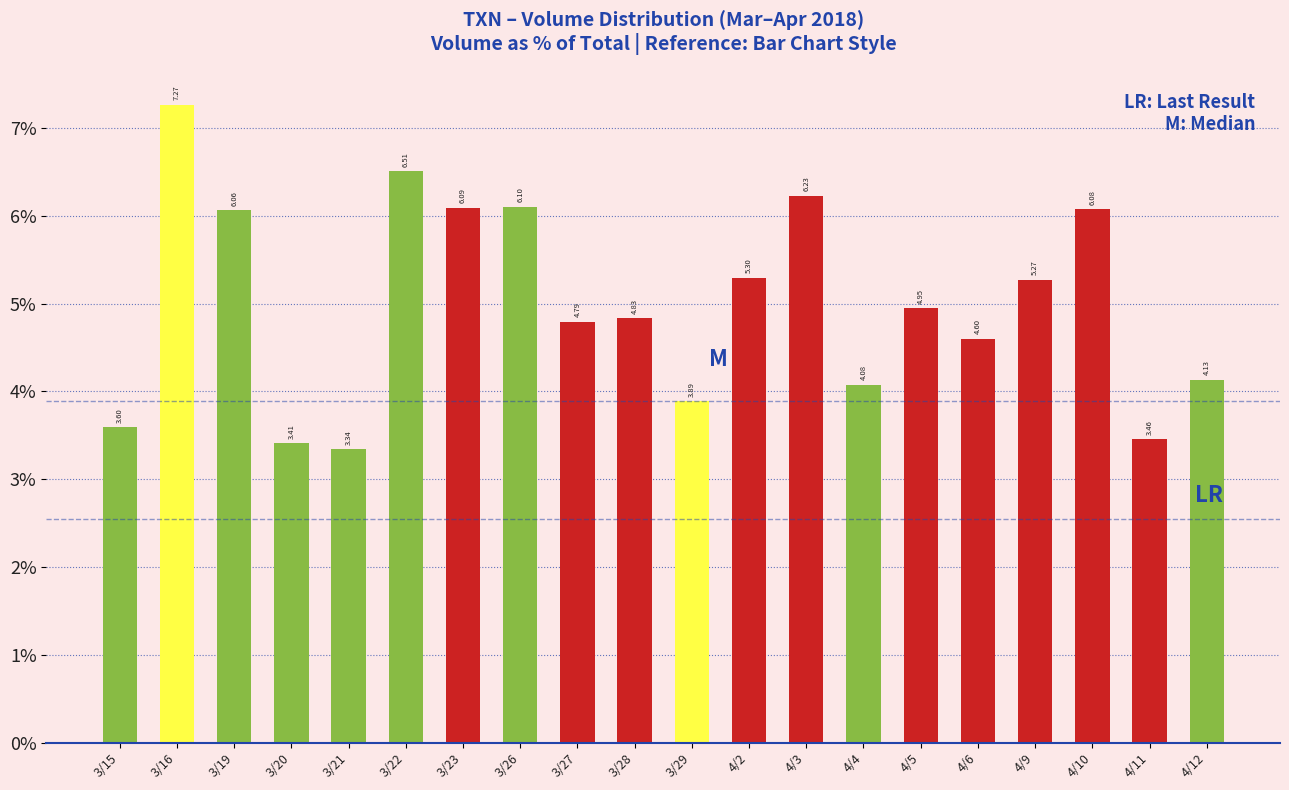

Is it true that the value at 4/9 is 3.2?

False